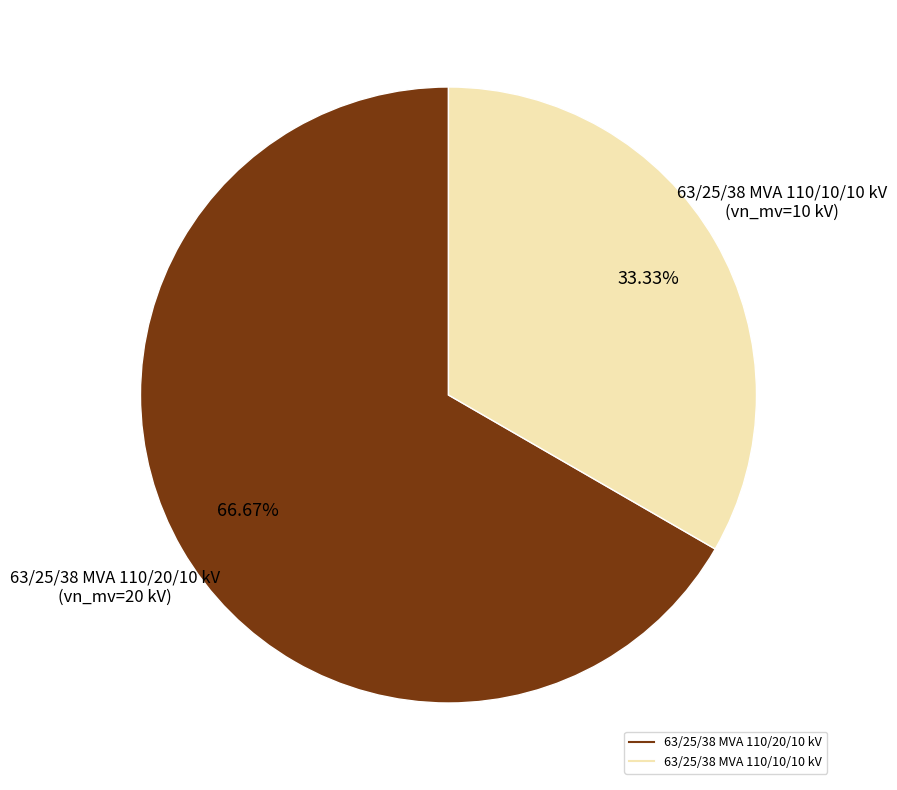

To the nearest percent, what is the difference between the largest and smallest slice percentages?

33%